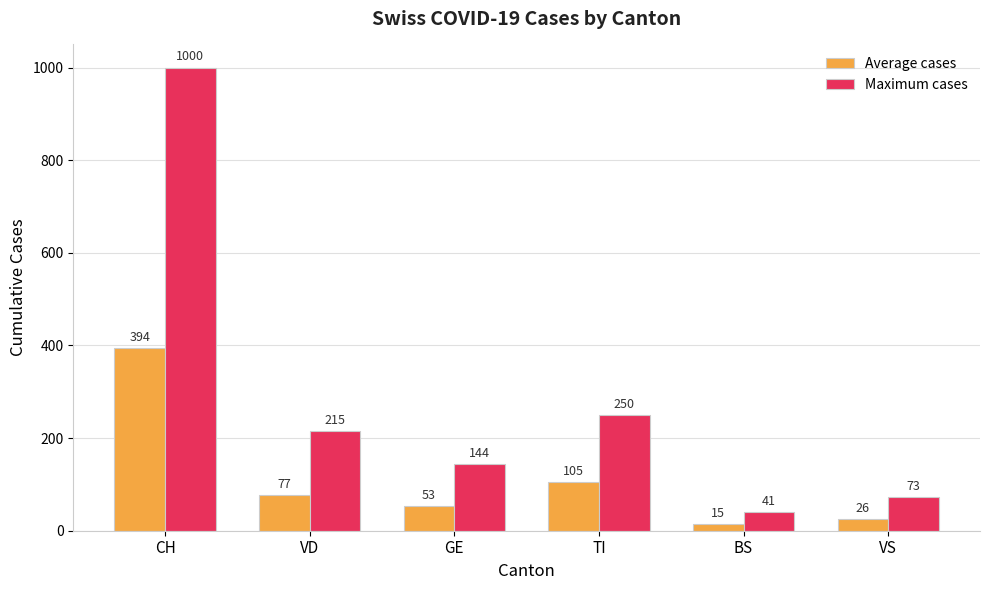

Which series has the largest range (max minus min)?

Maximum cases